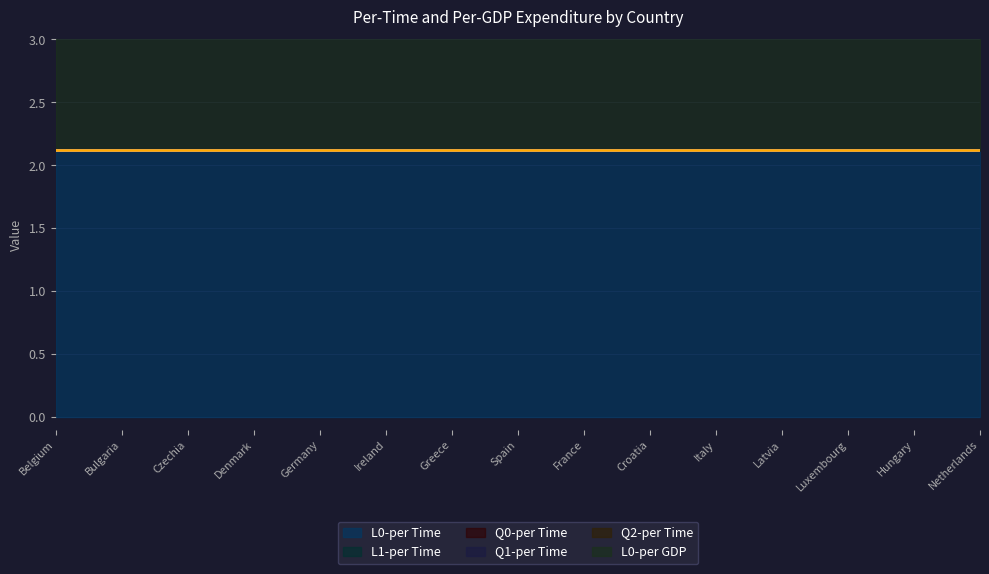

Which series has the widest spread of values?

L0-per Time